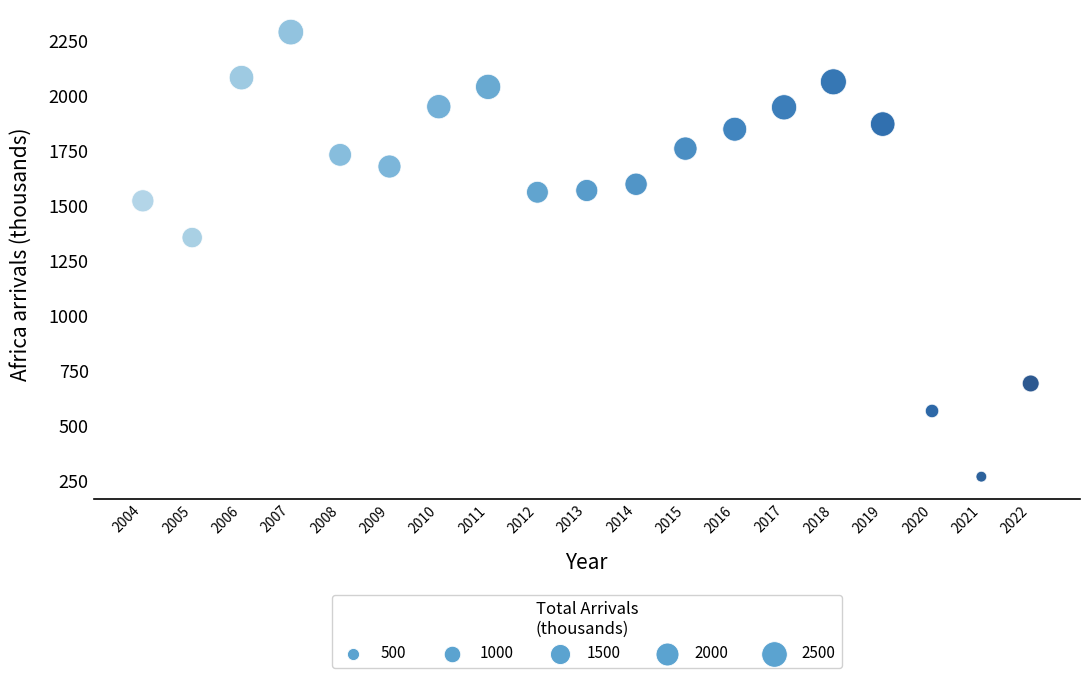

What Y value in the scatter plot is closest to 1279?

1356.0